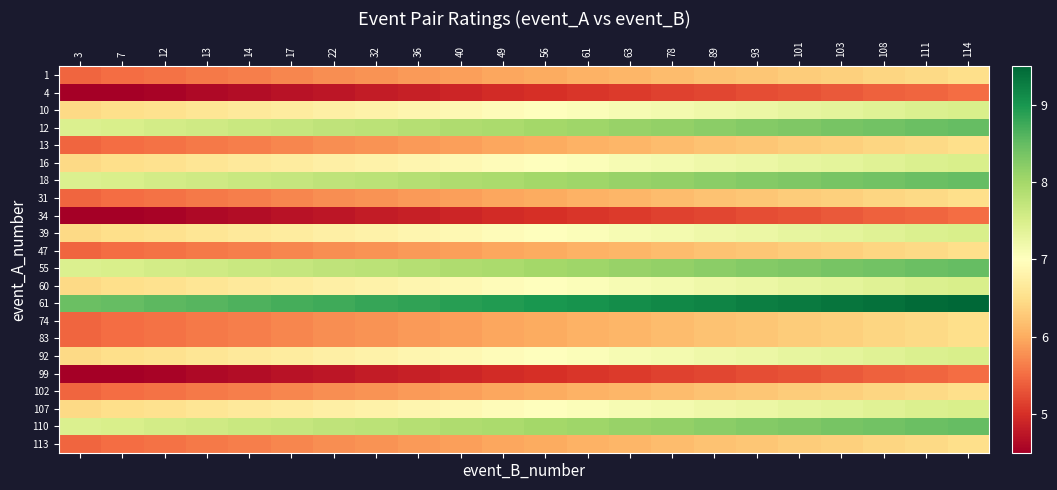

At which category is the sum across all series the highest?

114